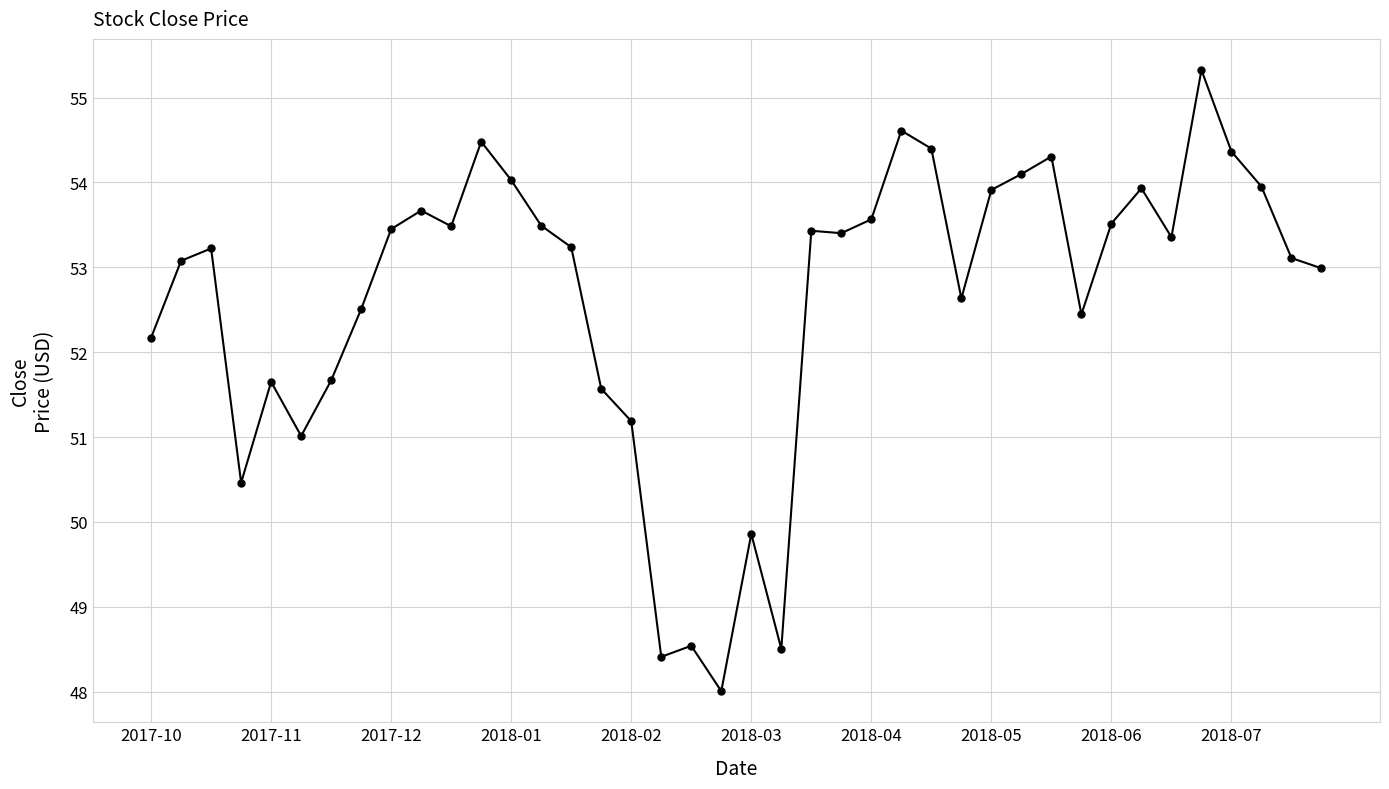

What is the average value?

52.6